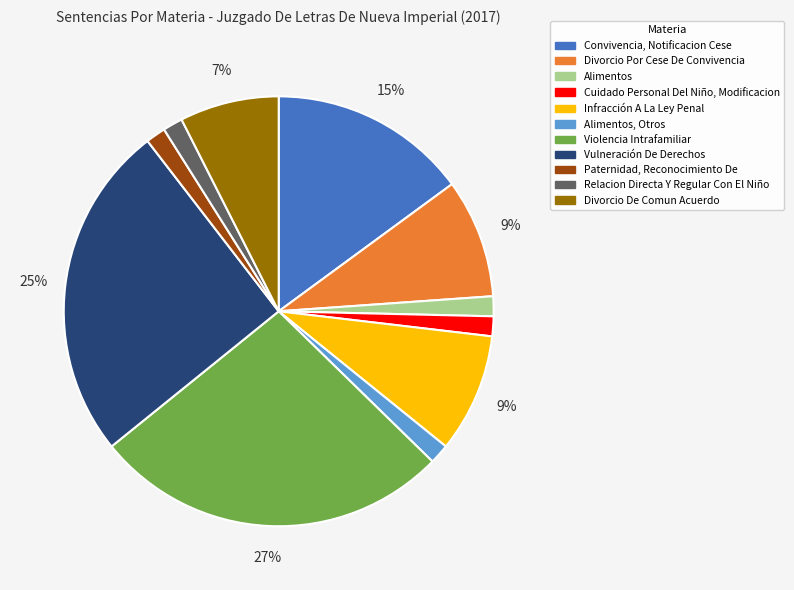

Is there a majority slice in this chart?

No